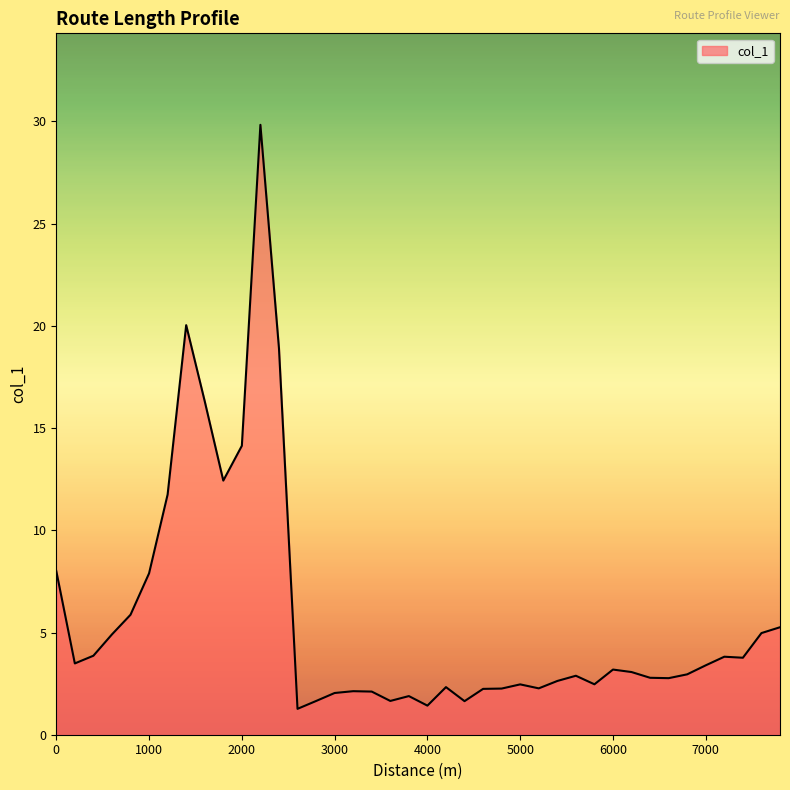

What is the minimum value shown in the chart?

1.3